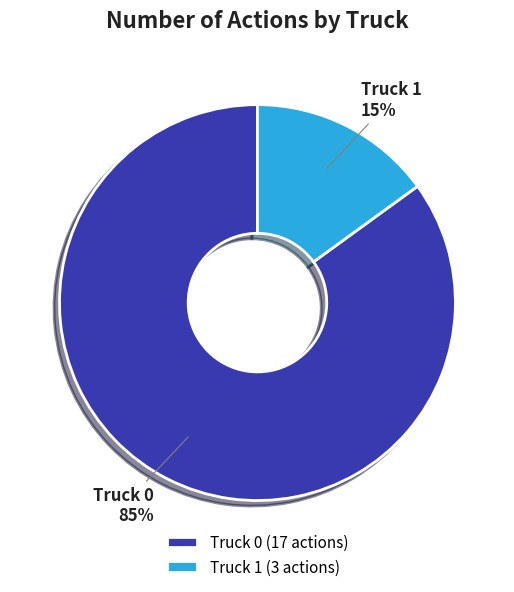

Rank the categories by value from highest to lowest.

Truck 0, Truck 1